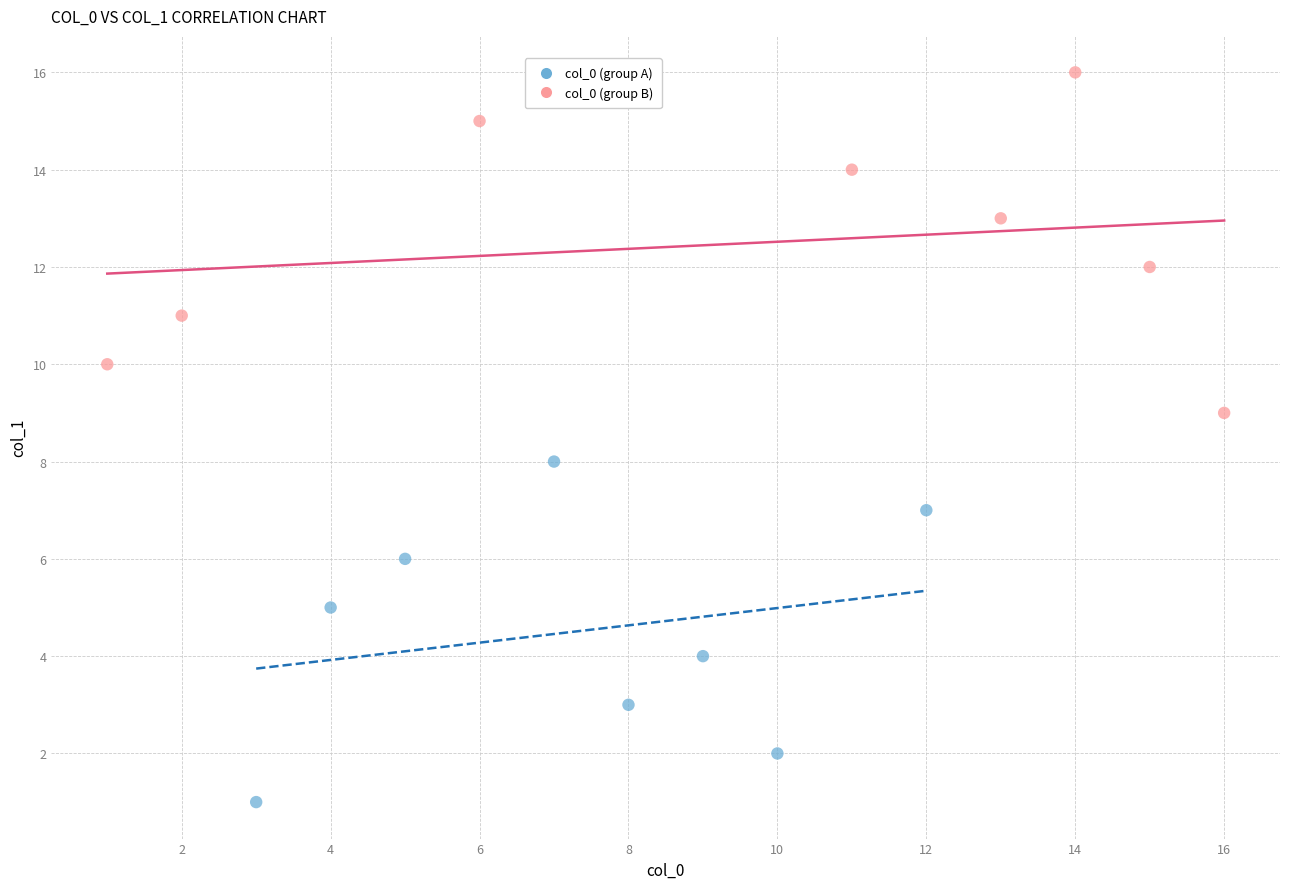

Which series contains the highest Y value?

col_0 (group B)